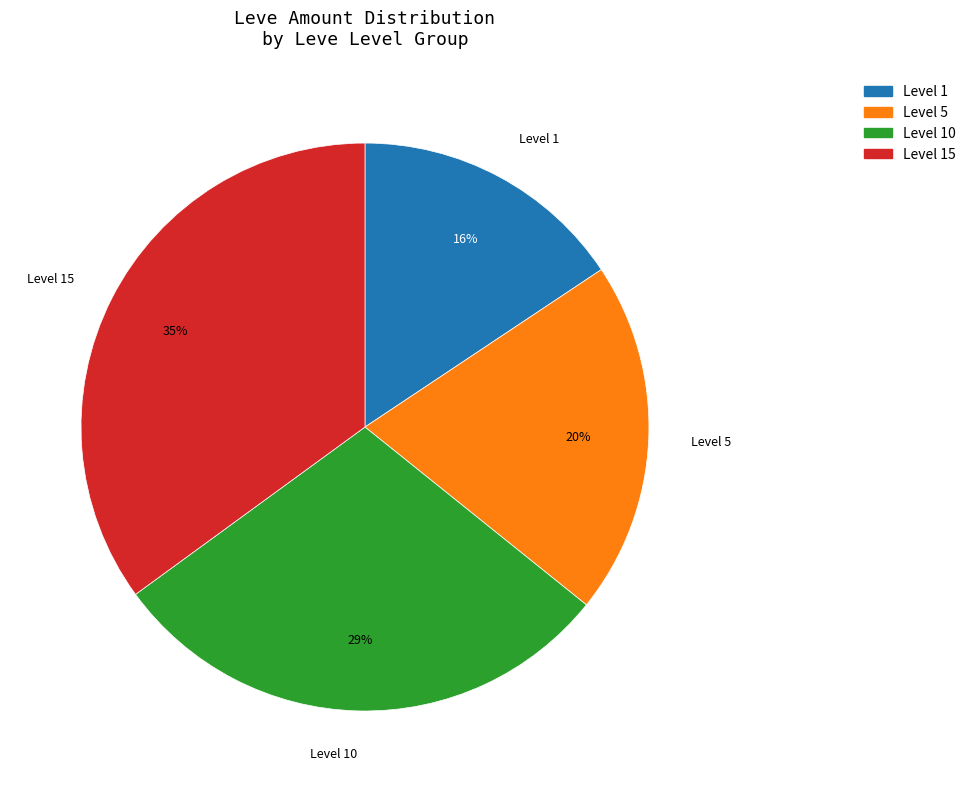

To the nearest percent, what is the difference between the largest and smallest slice percentages?

19%